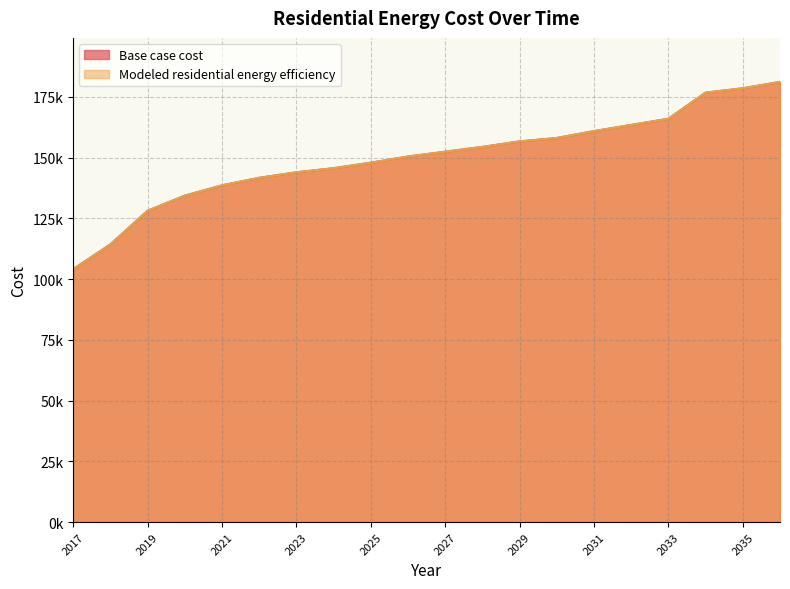

How many lines are shown in the chart?

2